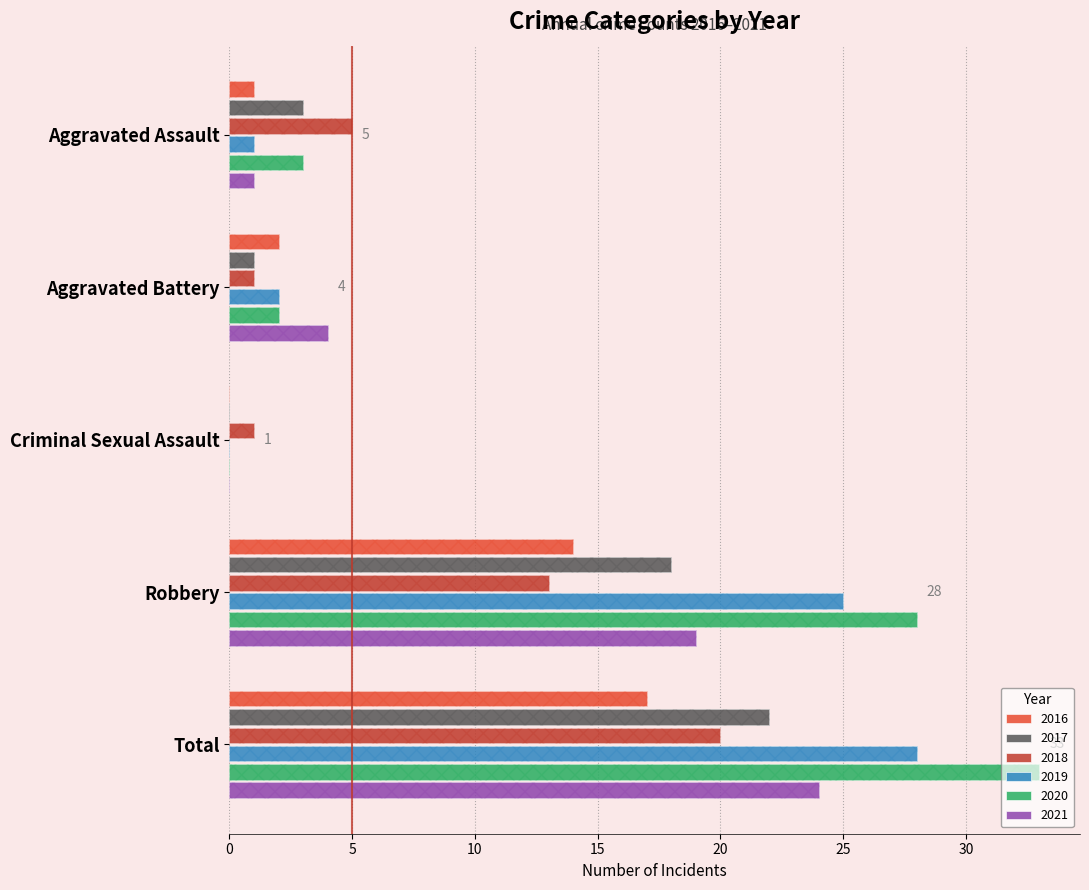

How many data points does each series have?

5